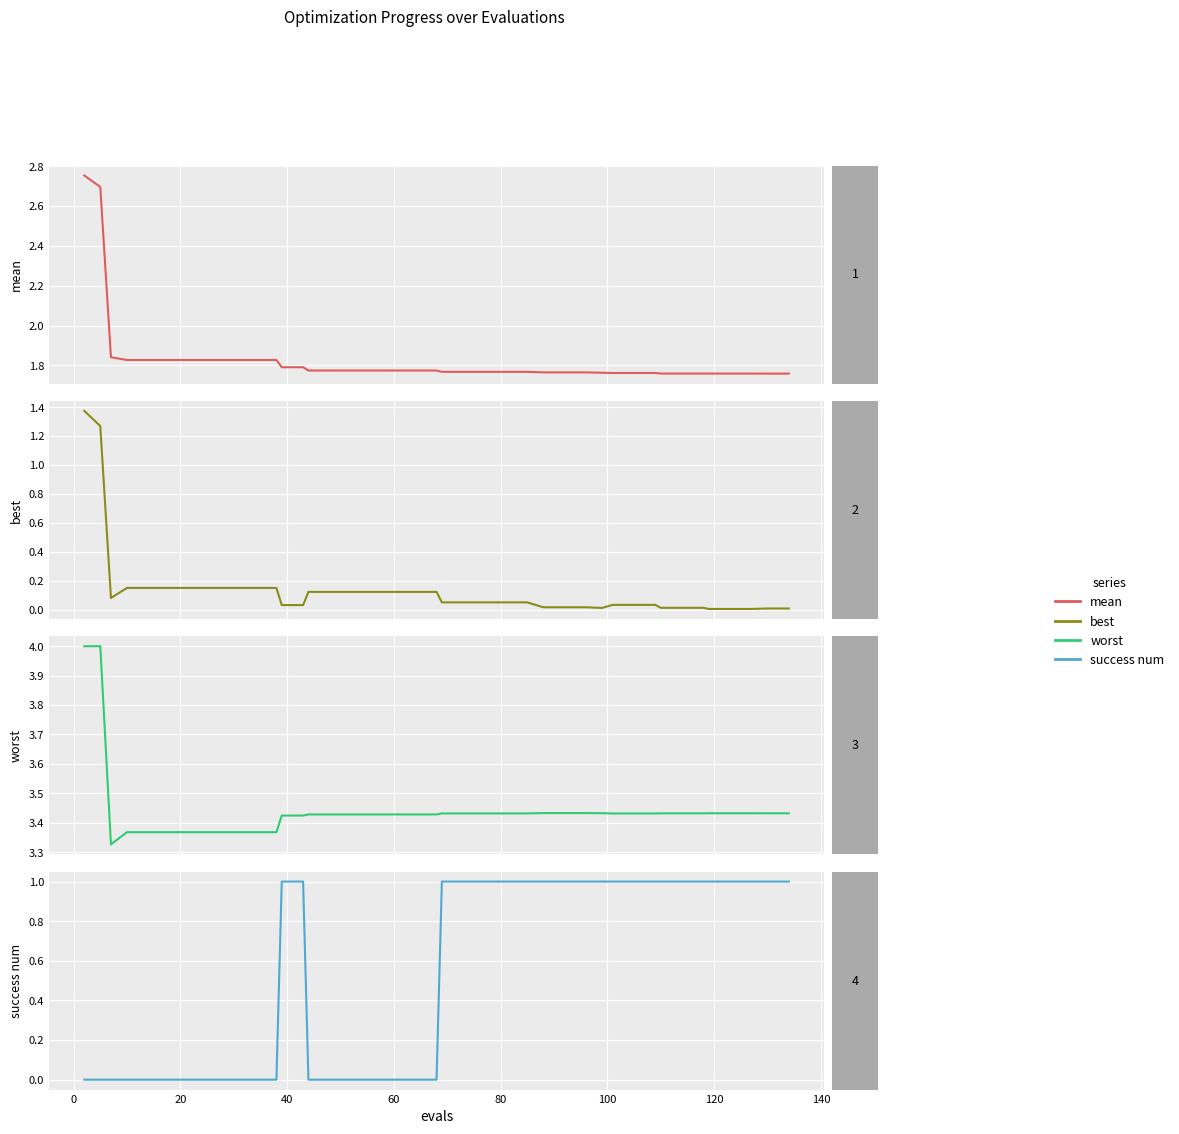

What is the sum of the worst values at 27 and 20?

6.8